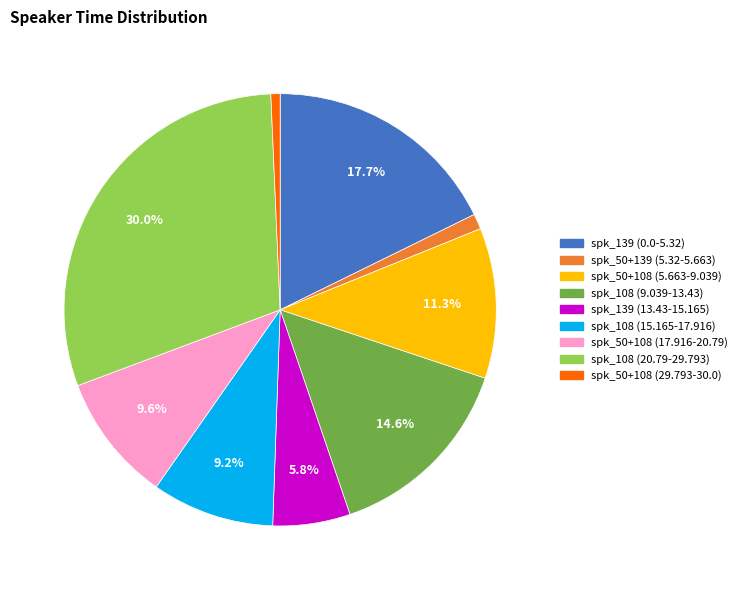

Does spk_50+108 (29.793-30.0) represent more than half of the total?

No